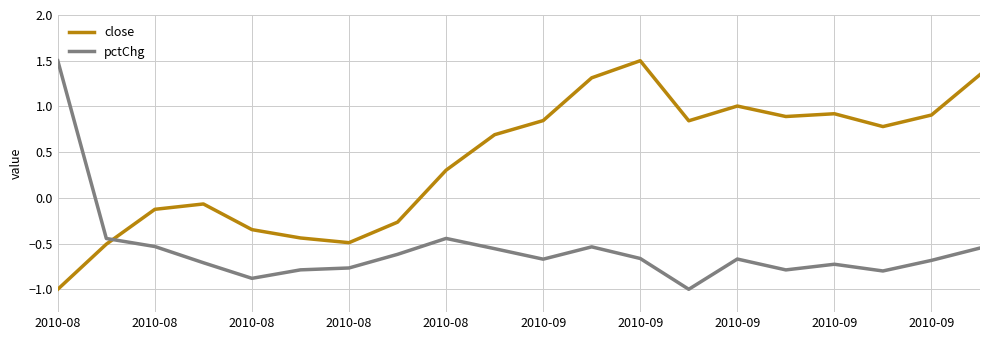

What is the lowest value of the close series?

-1.0